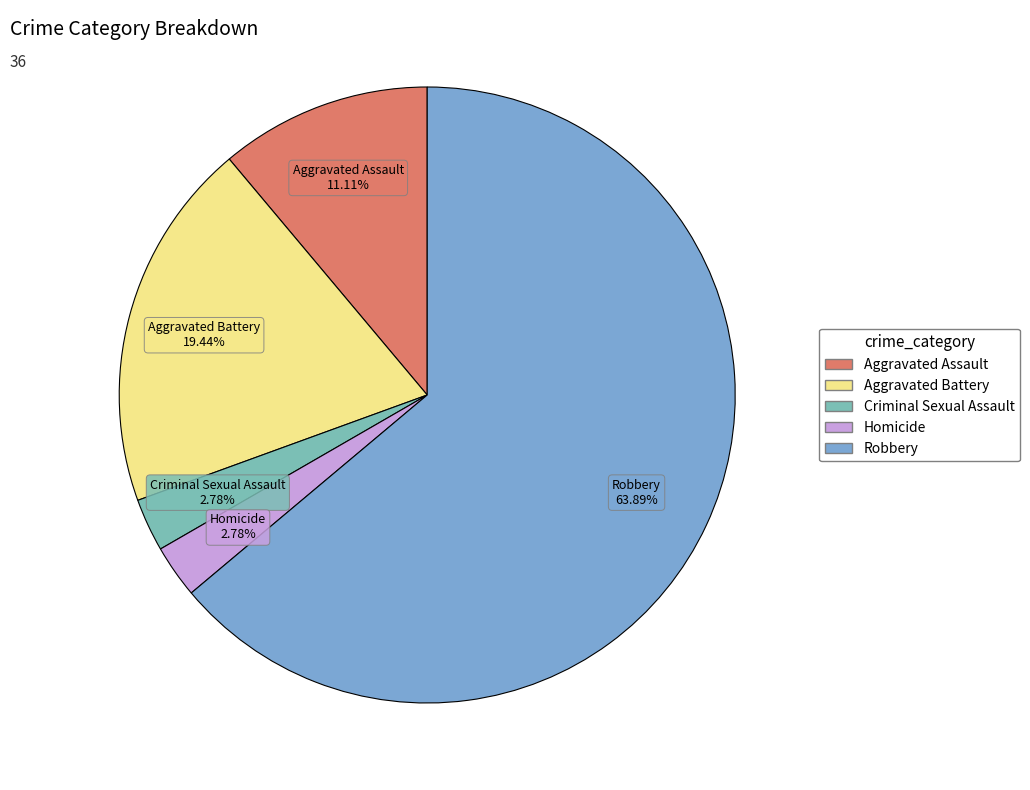

How many segments does this pie chart have?

5